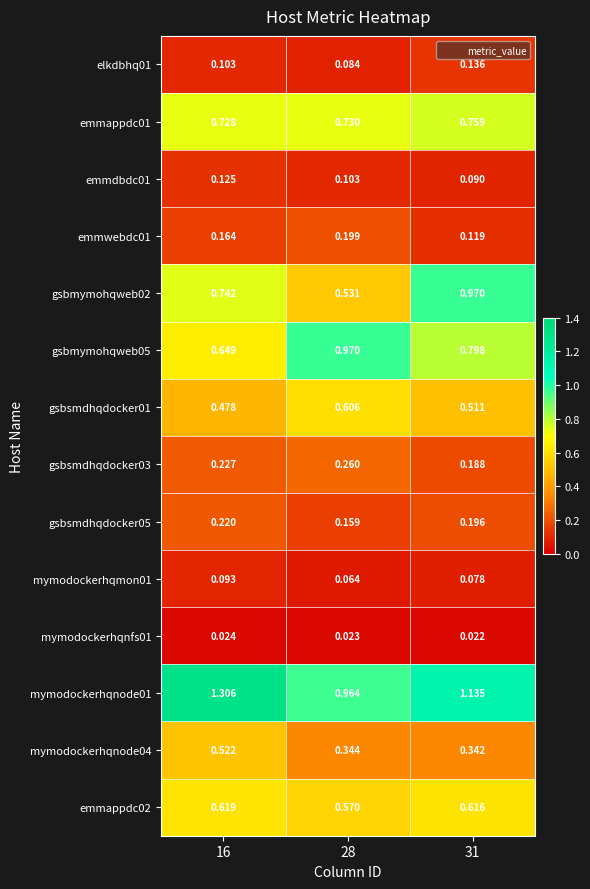

Is the value of gsbmymohqweb02 at 31 greater than the value of elkdbhq01 at 31?

Yes